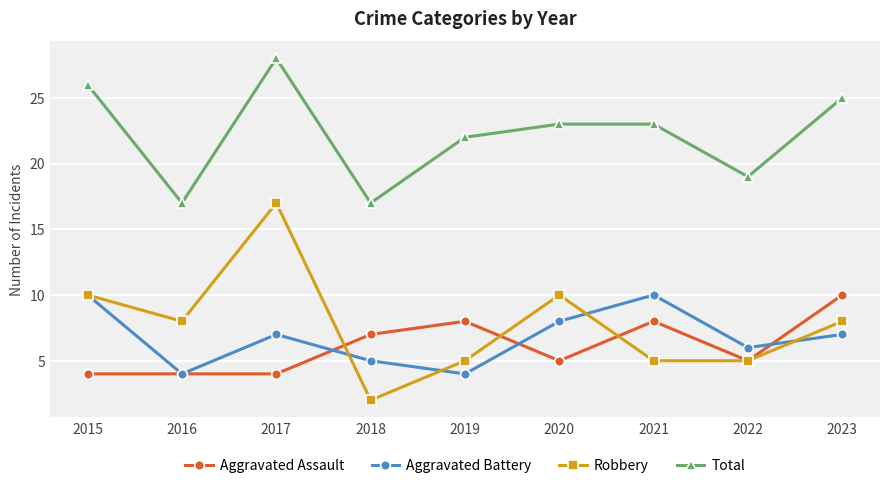

Which series has the largest range (max minus min)?

Robbery